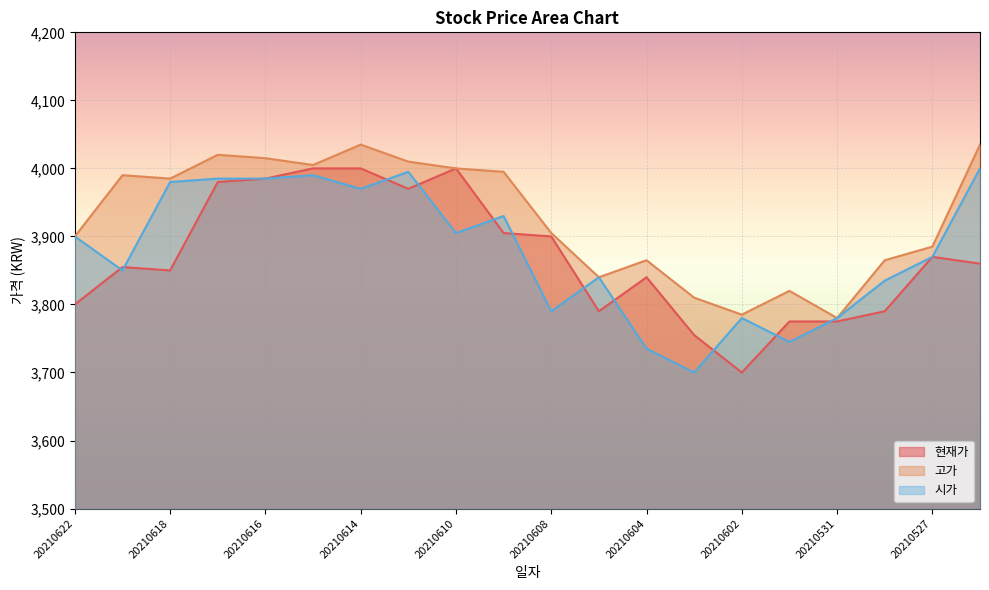

Rank the series at 20210602 from lowest to highest value.

현재가, 시가, 고가